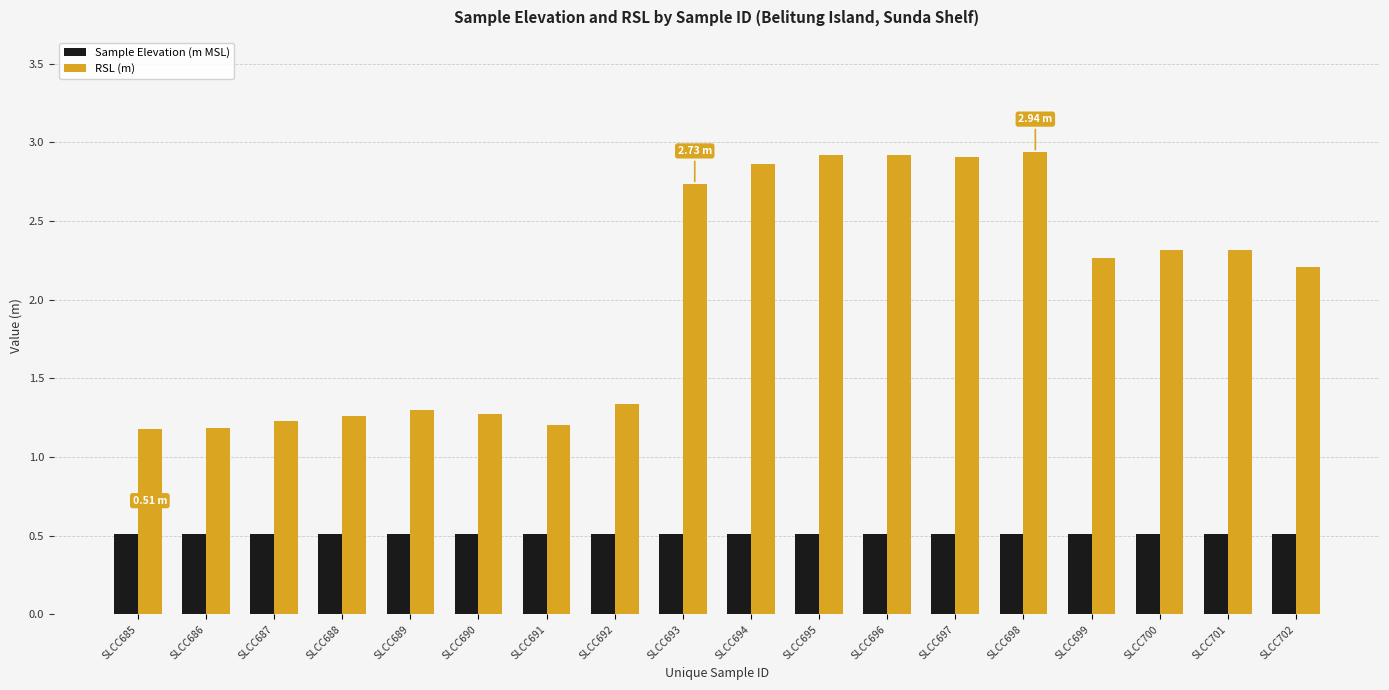

Is it true that Sample Elevation (m MSL) equals 0.5 at SLCC699?

True